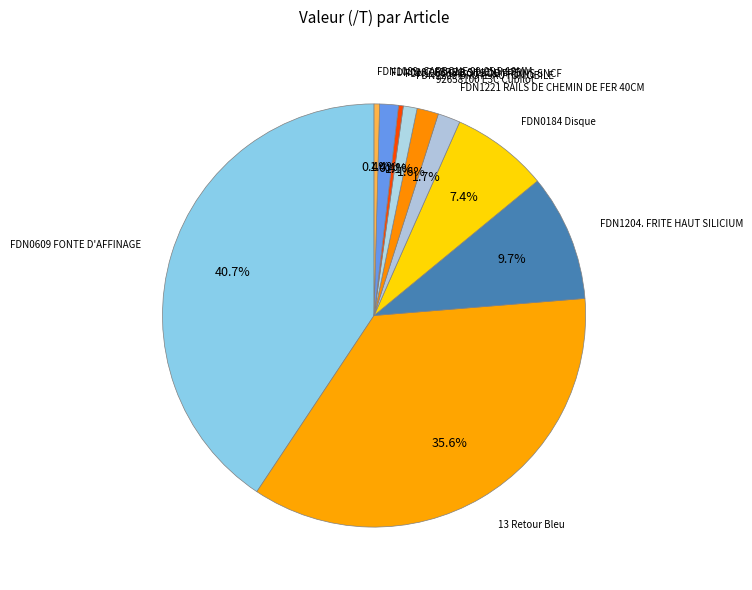

How many slices are in this pie chart?

10